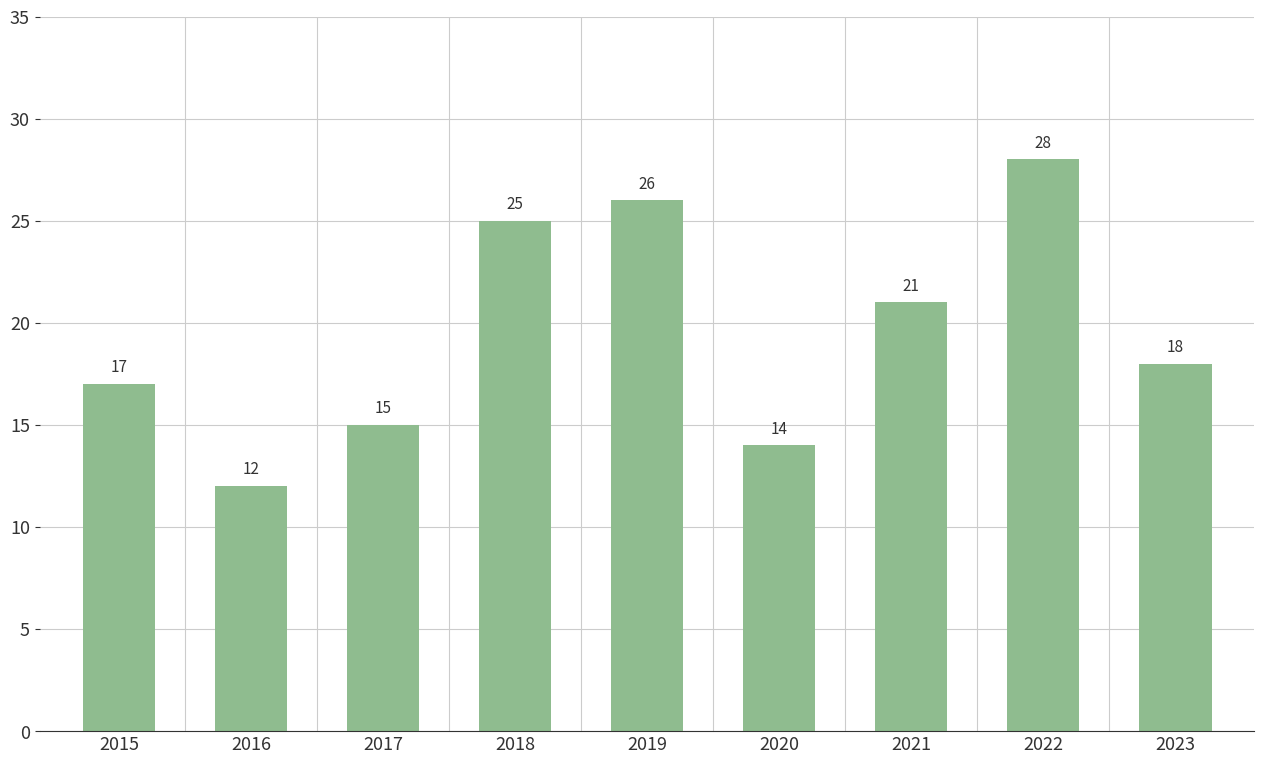

What is the difference between the second highest and second lowest values?

12